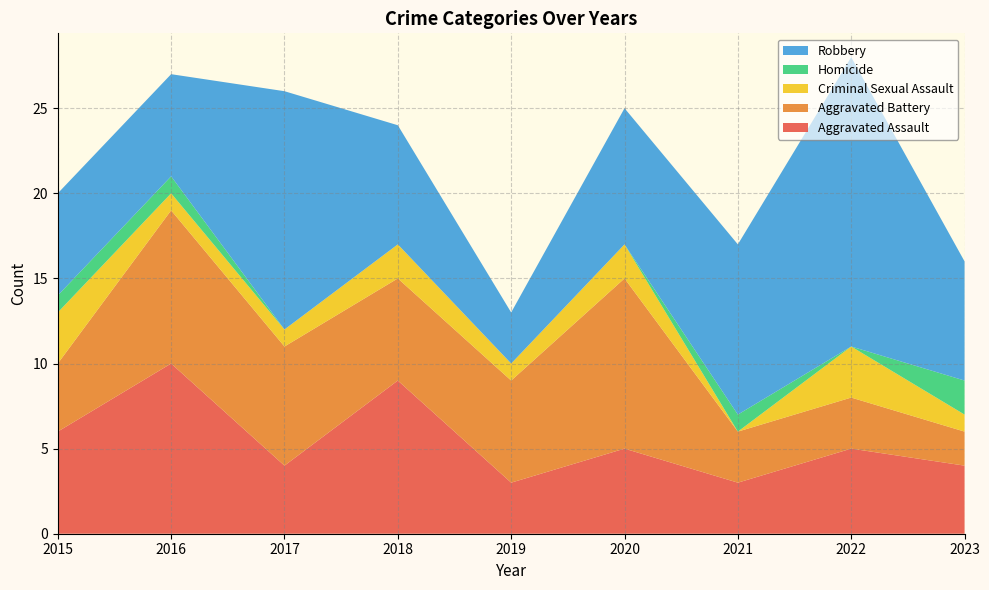

Reading left to right, extract all data points from this chart.

Aggravated Assault: 6	10	4	9	3	5	3	5	4
Aggravated Battery: 4	9	7	6	6	10	3	3	2
Criminal Sexual Assault: 3	1	1	2	1	2	0	3	1
Homicide: 1	1	0	0	0	0	1	0	2
Robbery: 6	6	14	7	3	8	10	17	7